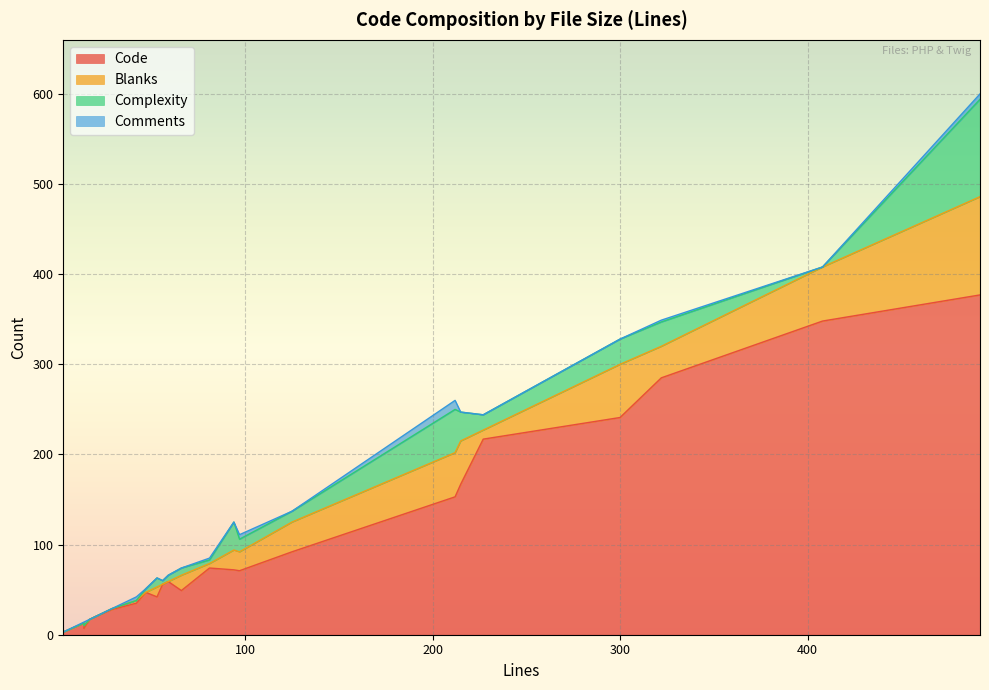

How many distinct data groups are displayed?

4